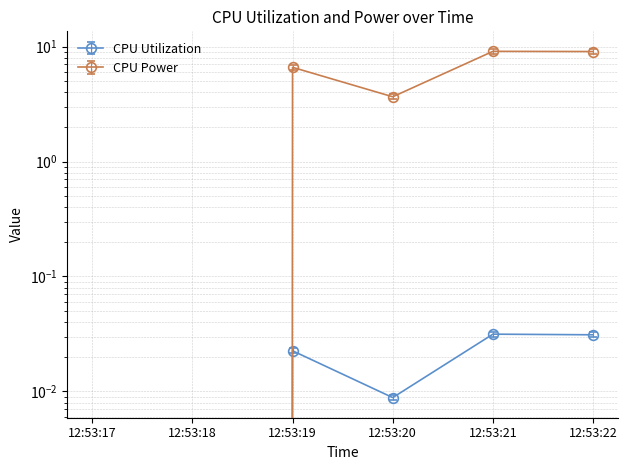

True or false: CPU Utilization has a value of 0.0 at 12:53:17.

True